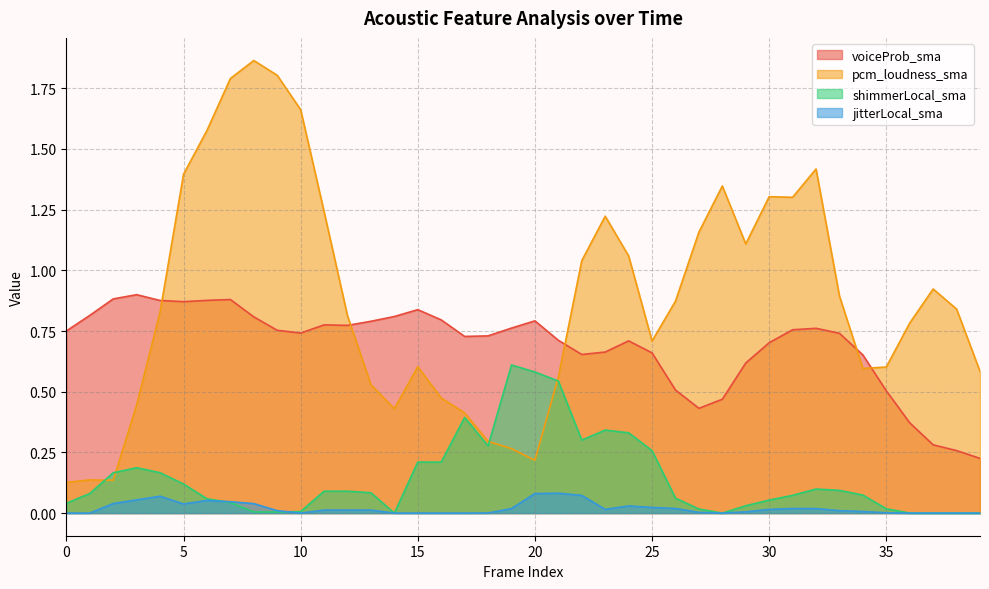

Which label corresponds to the smallest value in the chart?

14